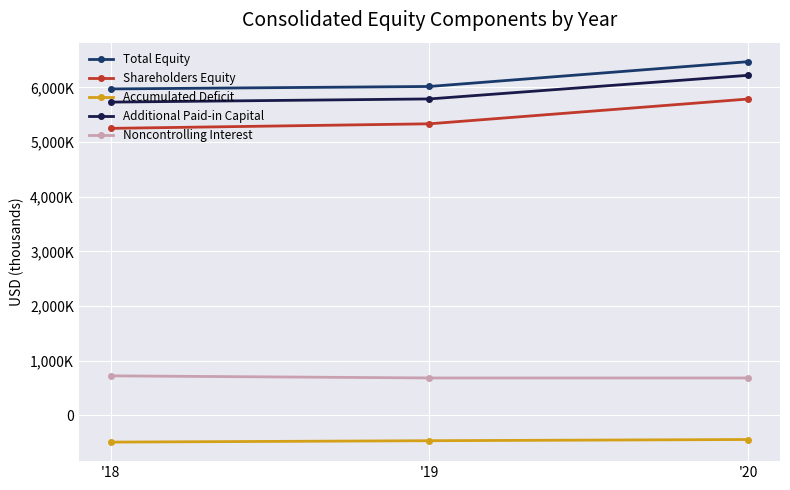

At which category is the sum across all series the highest?

'20